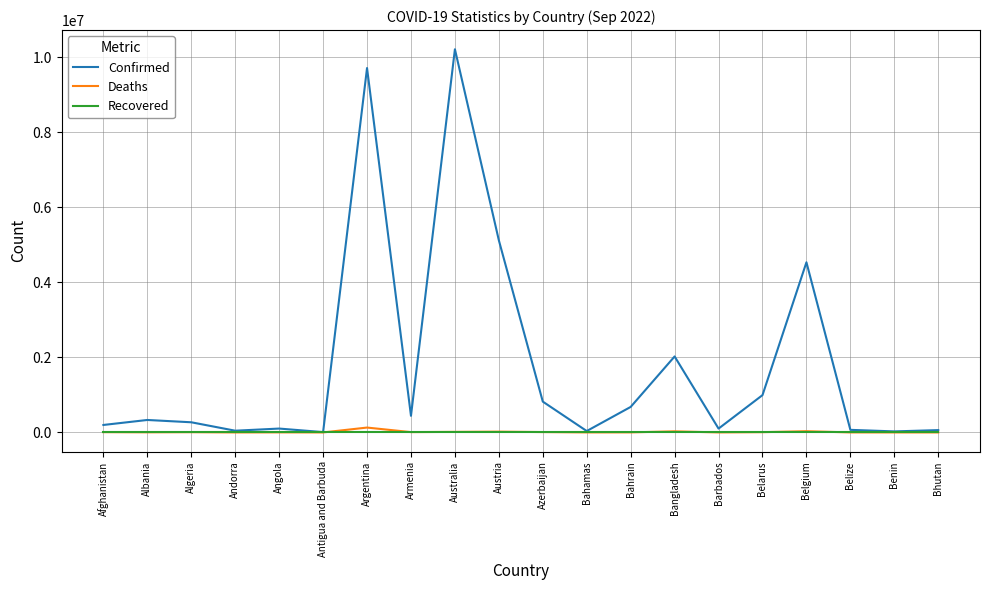

What is the highest value of the Confirmed series?

10209239